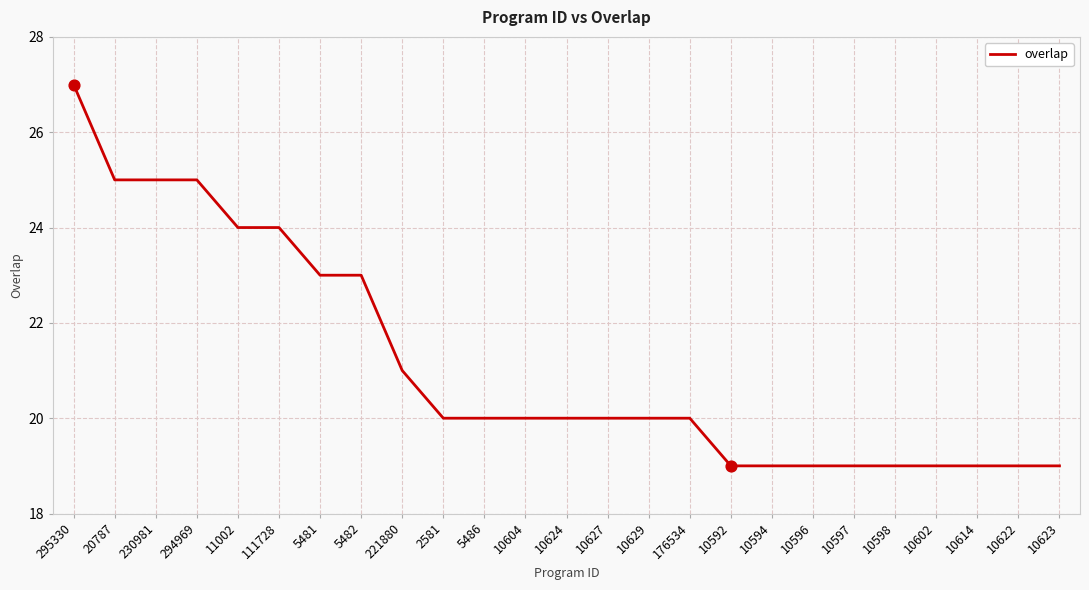

Which has a higher value, 20787 or 2581?

20787